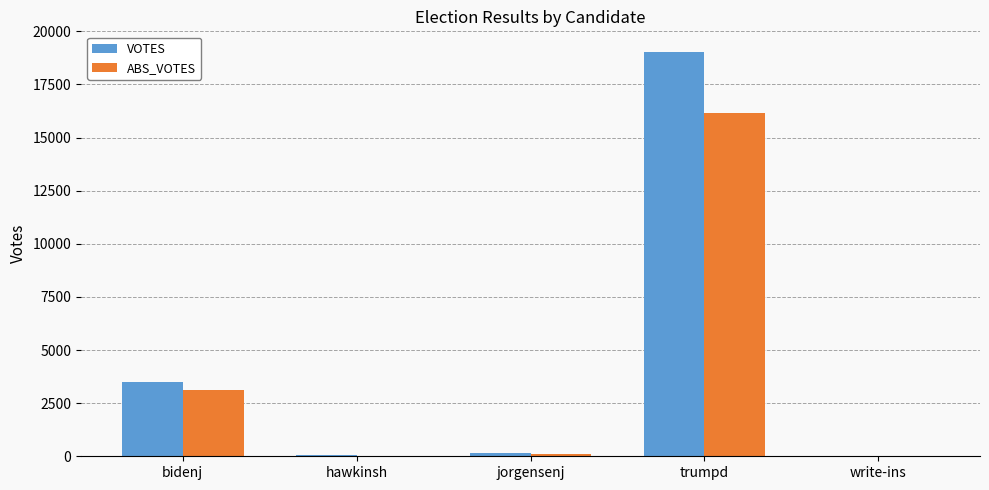

At which category is the sum across all series the highest?

trumpd